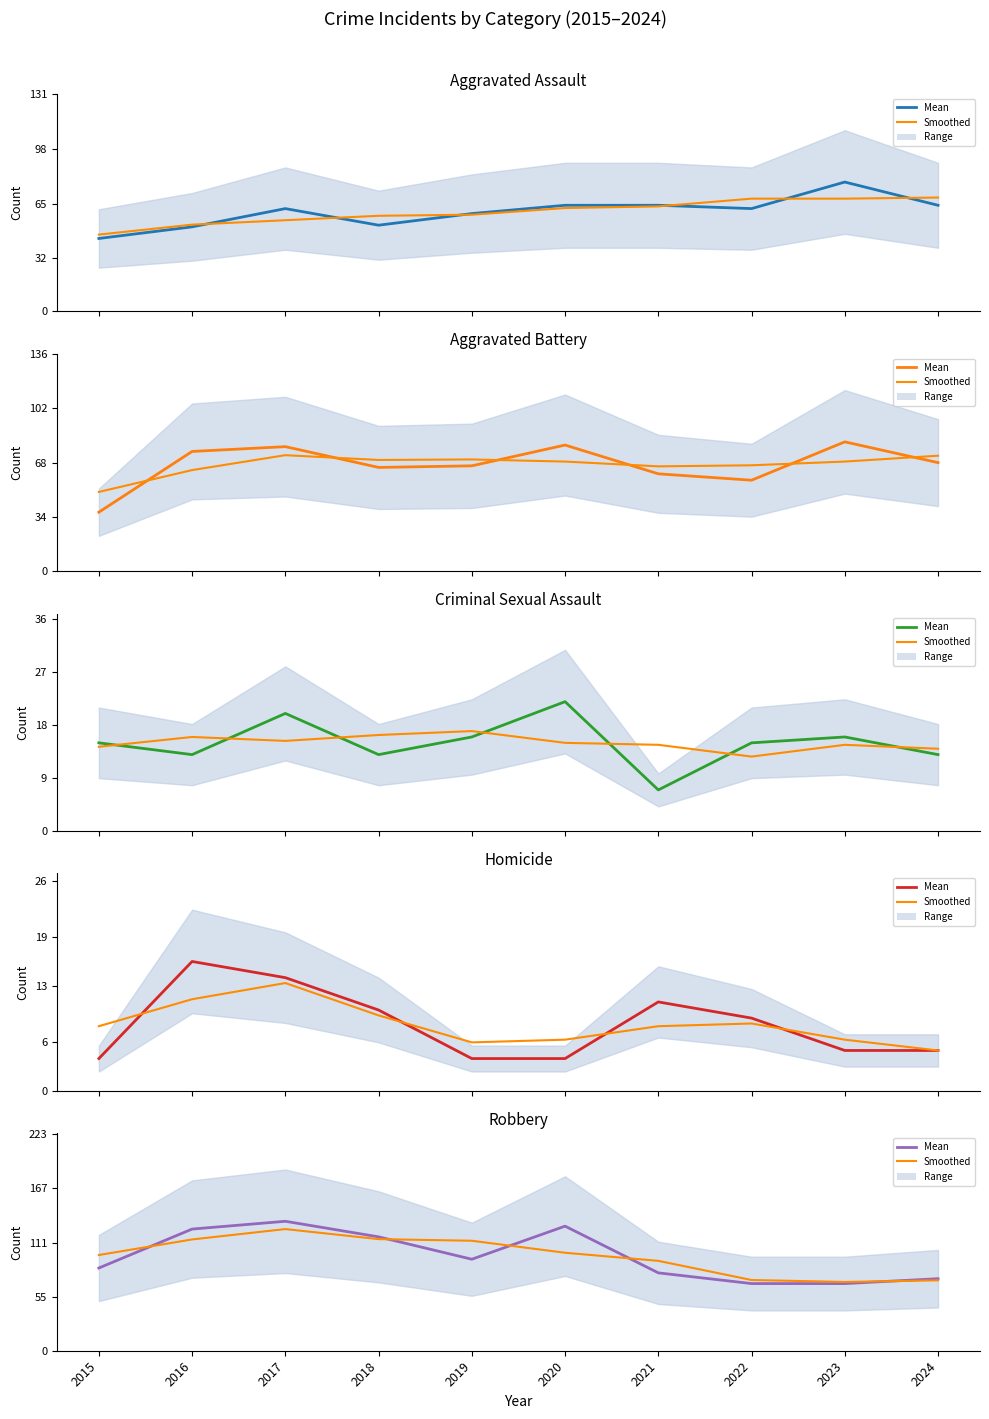

True or false: Criminal Sexual Assault and Aggravated Battery cross at least once.

False